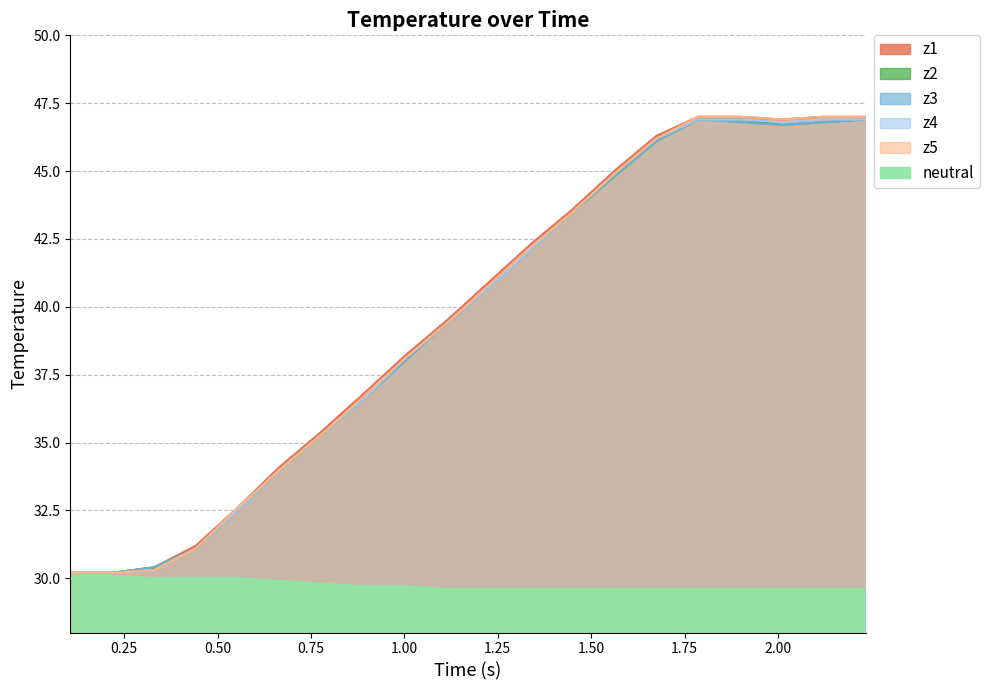

Is it true that z1 equals 65.1 at 2.25?

False